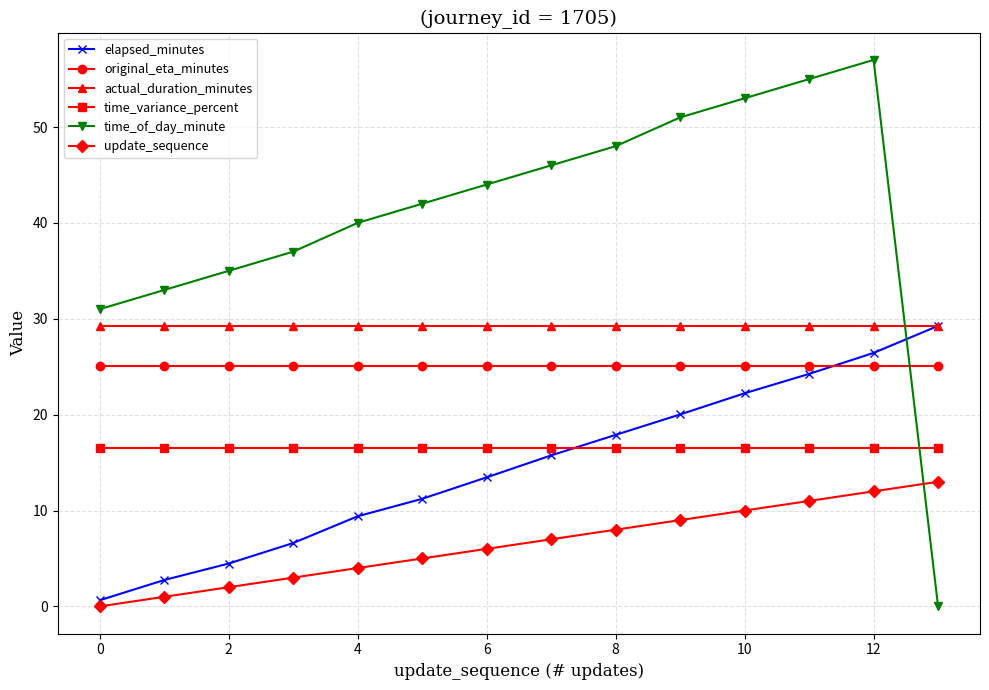

True or false: time_of_day_minute and update_sequence intersect in this chart.

True